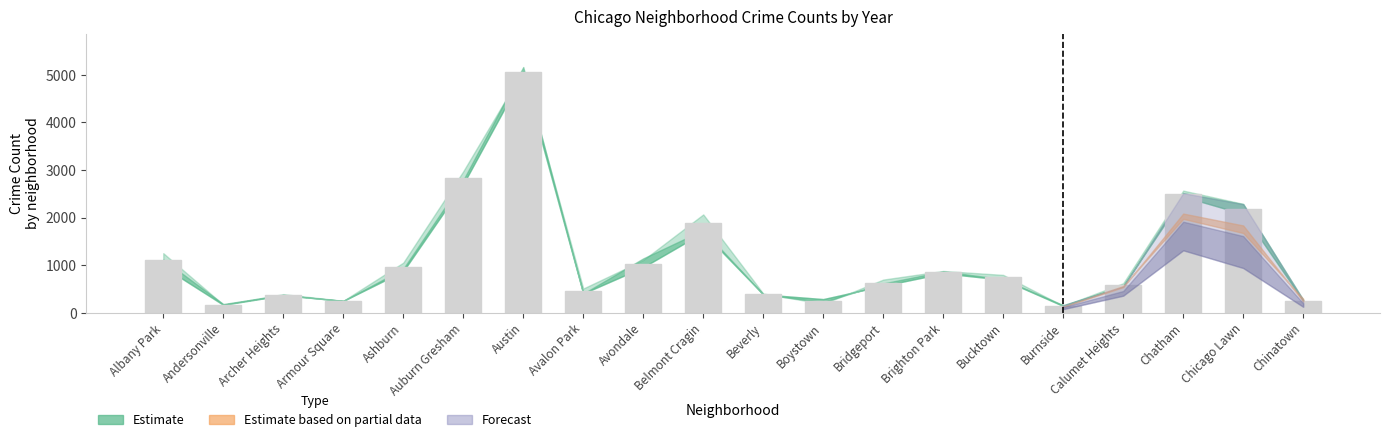

What is the smallest value displayed?

143.5